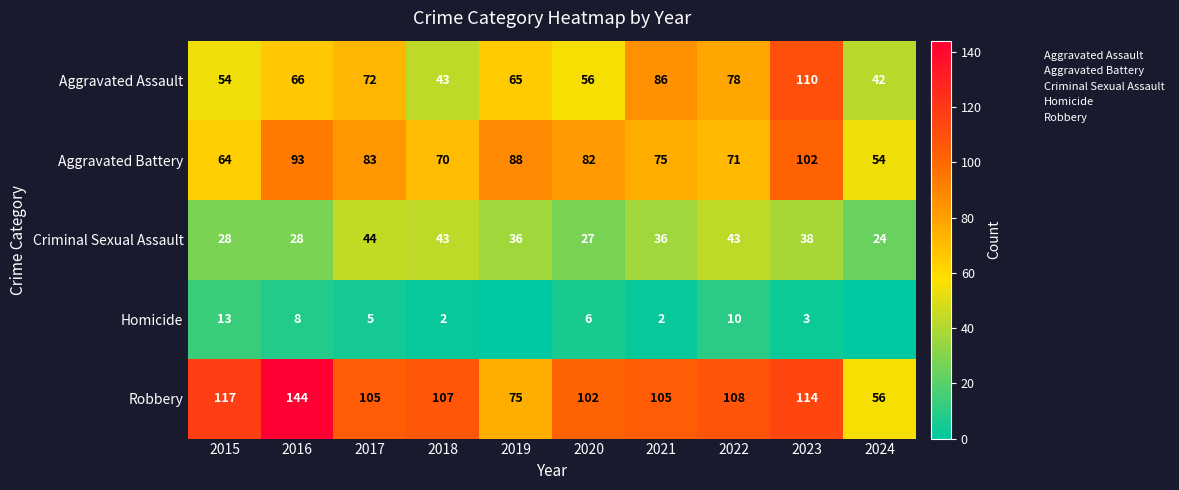

What is the highest value of the Robbery series?

144